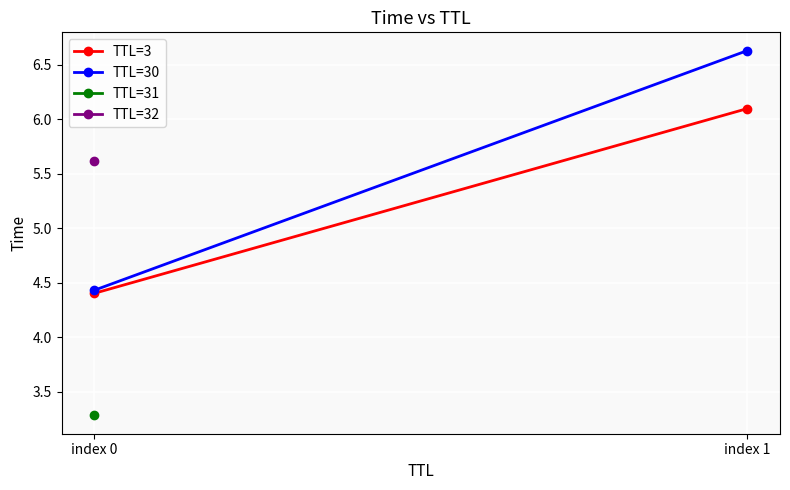

What is the lowest value of the TTL=30 series?

4.4